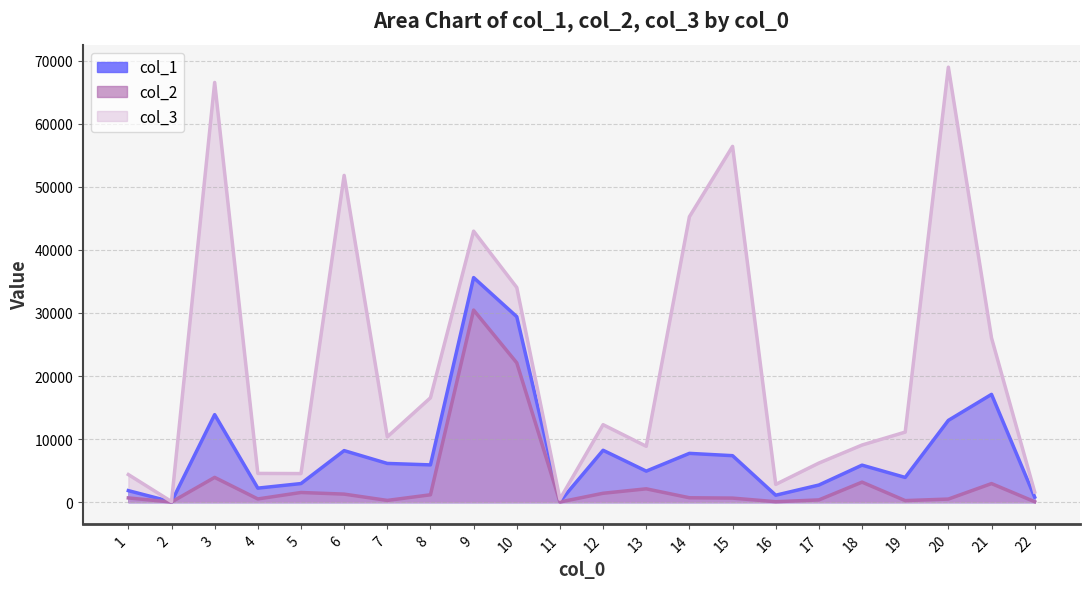

The col_2 series shows 2939.2 at 21. True or false?

True